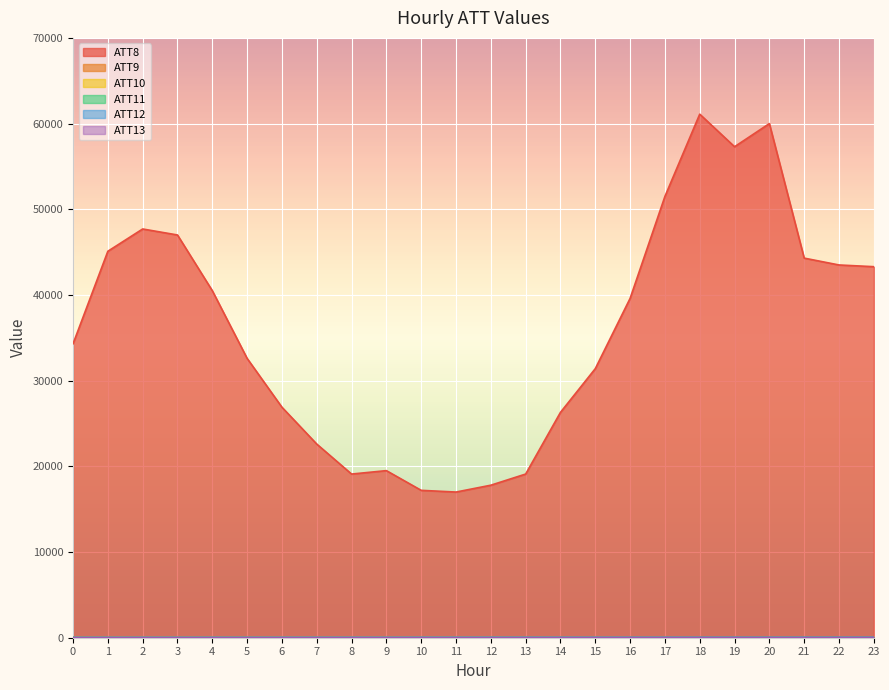

Which category has the highest value in the ATT10 series?

10